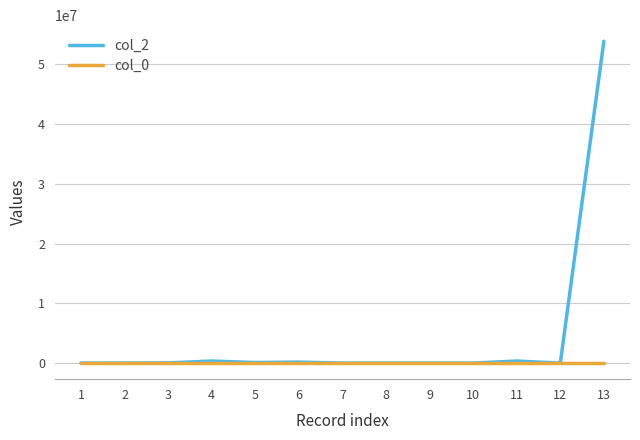

What is the minimum value shown in the chart?

-9